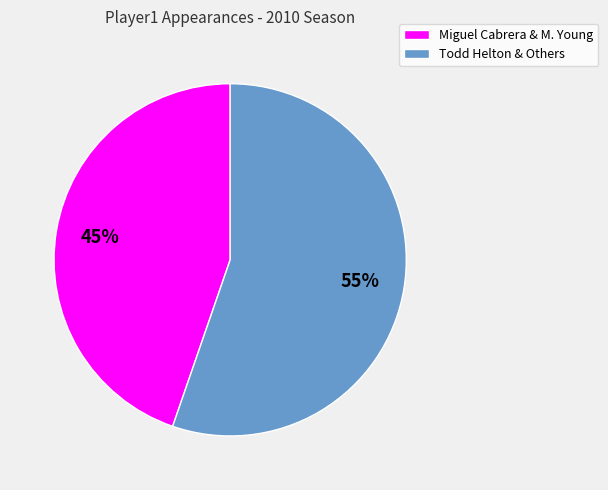

To the nearest percent, what is the average slice percentage?

50%